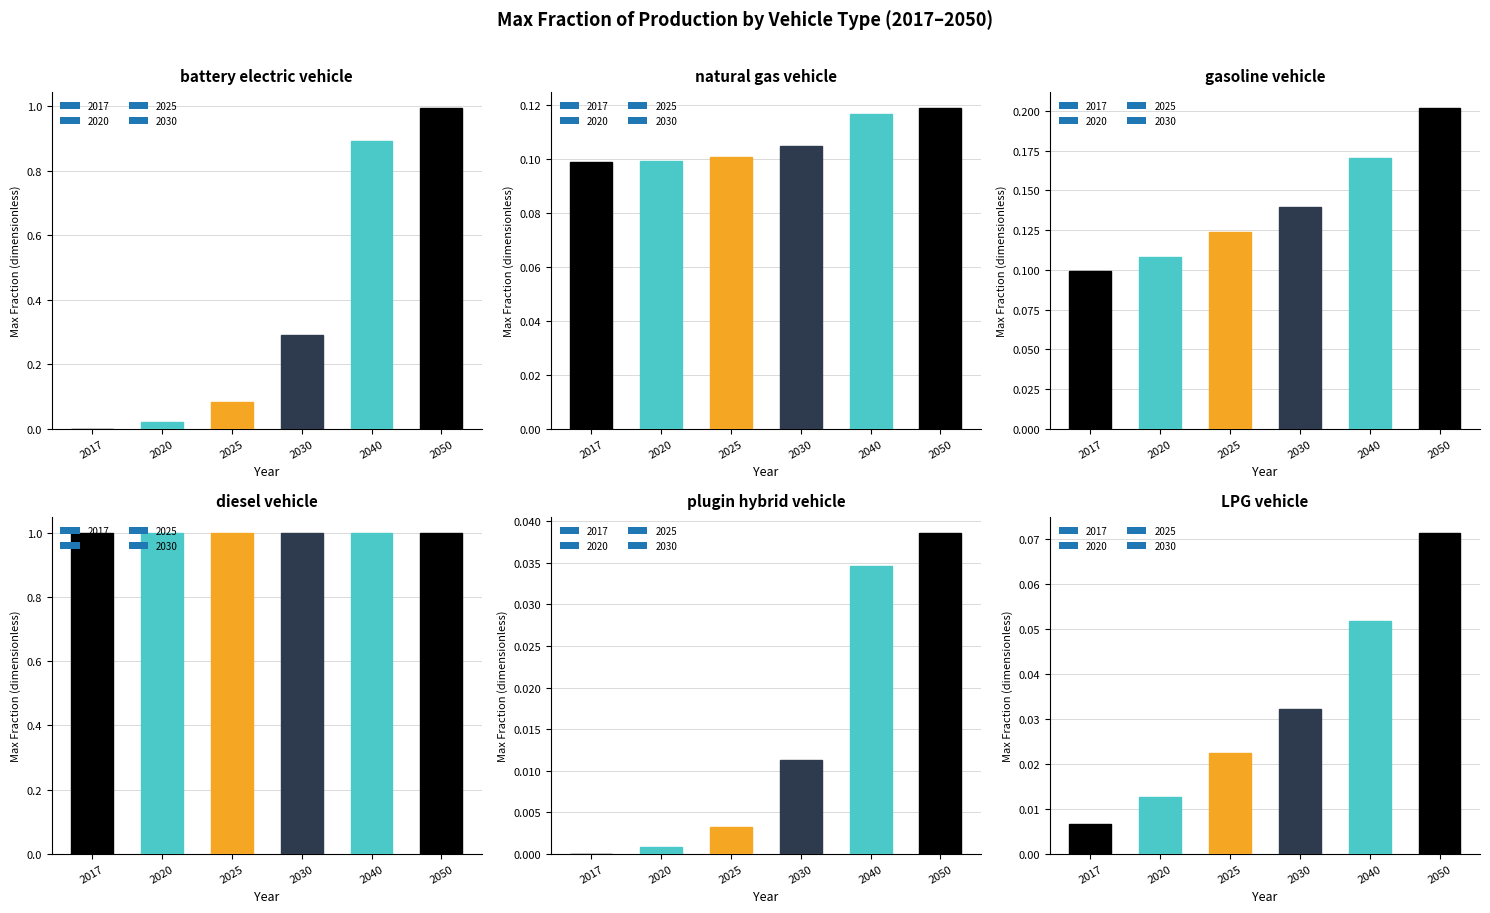

Which series changed the most between 2041 and 2044?

battery electric vehicle